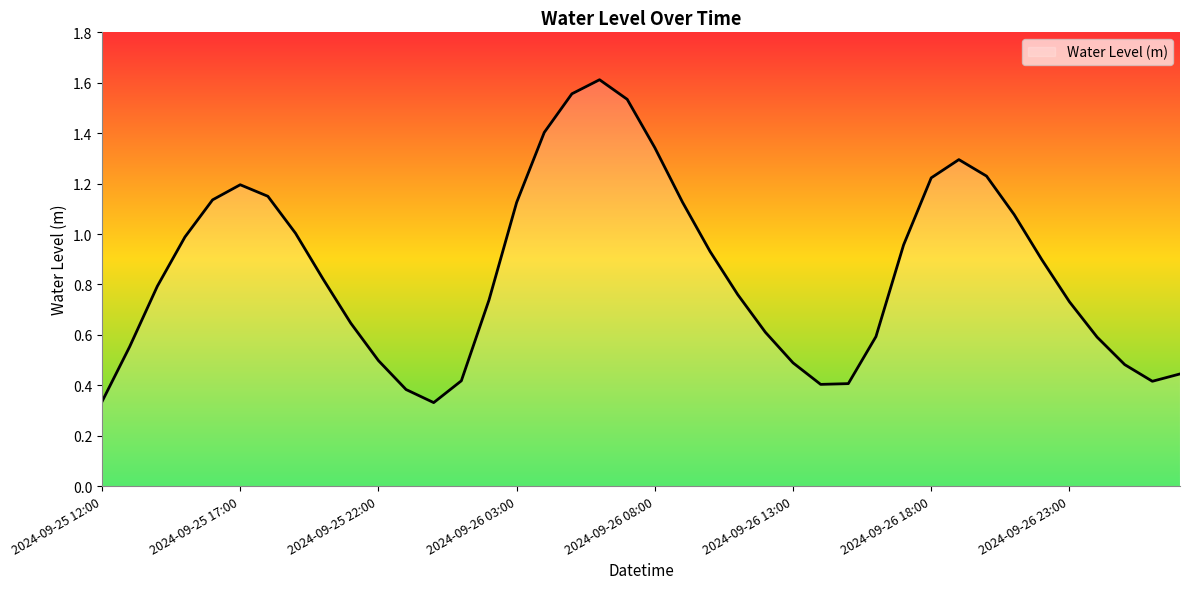

True or false: there are more than 2 points higher than both neighbors.

True